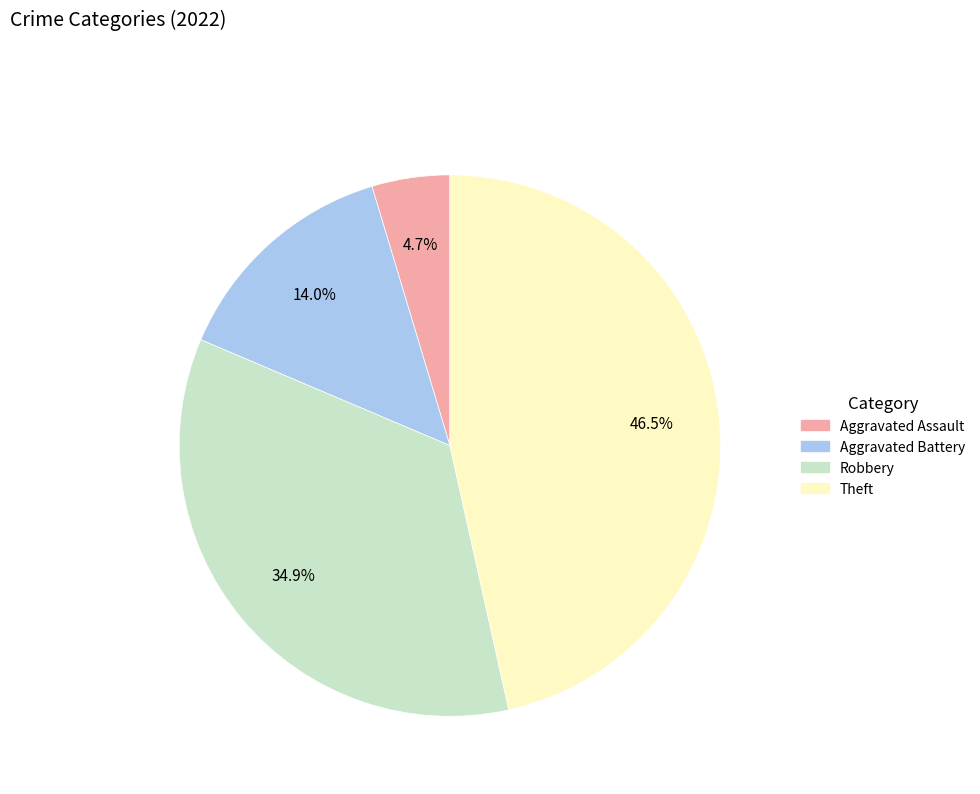

Count the number of slices in the pie.

4